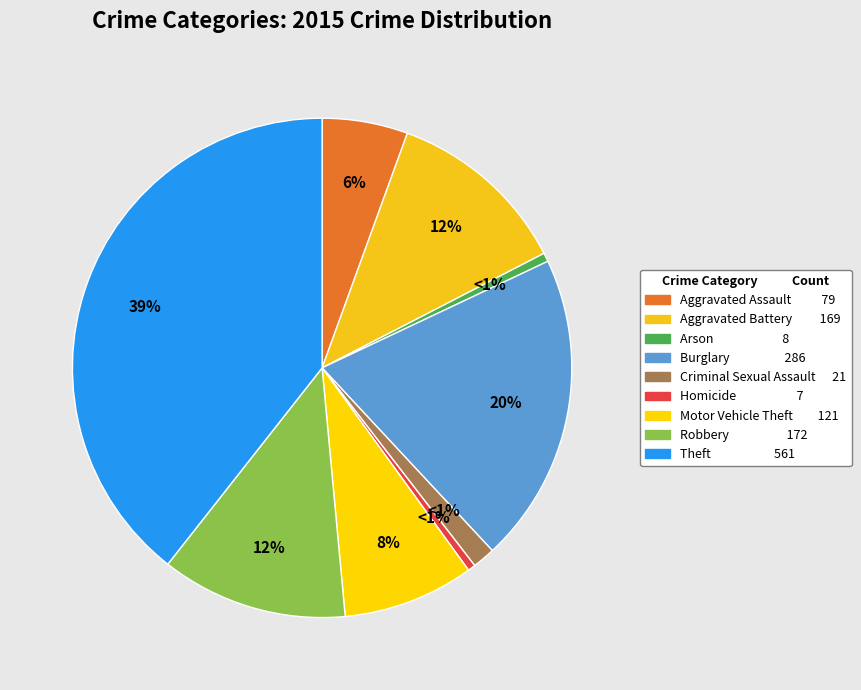

How many slices are in this pie chart?

9